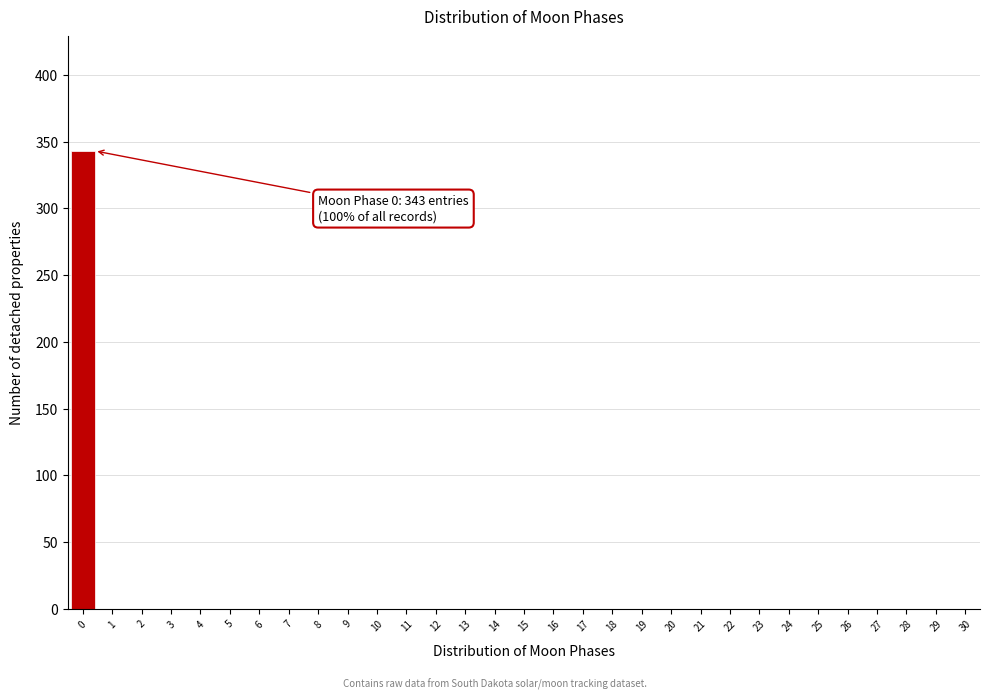

What is the greatest value displayed?

343